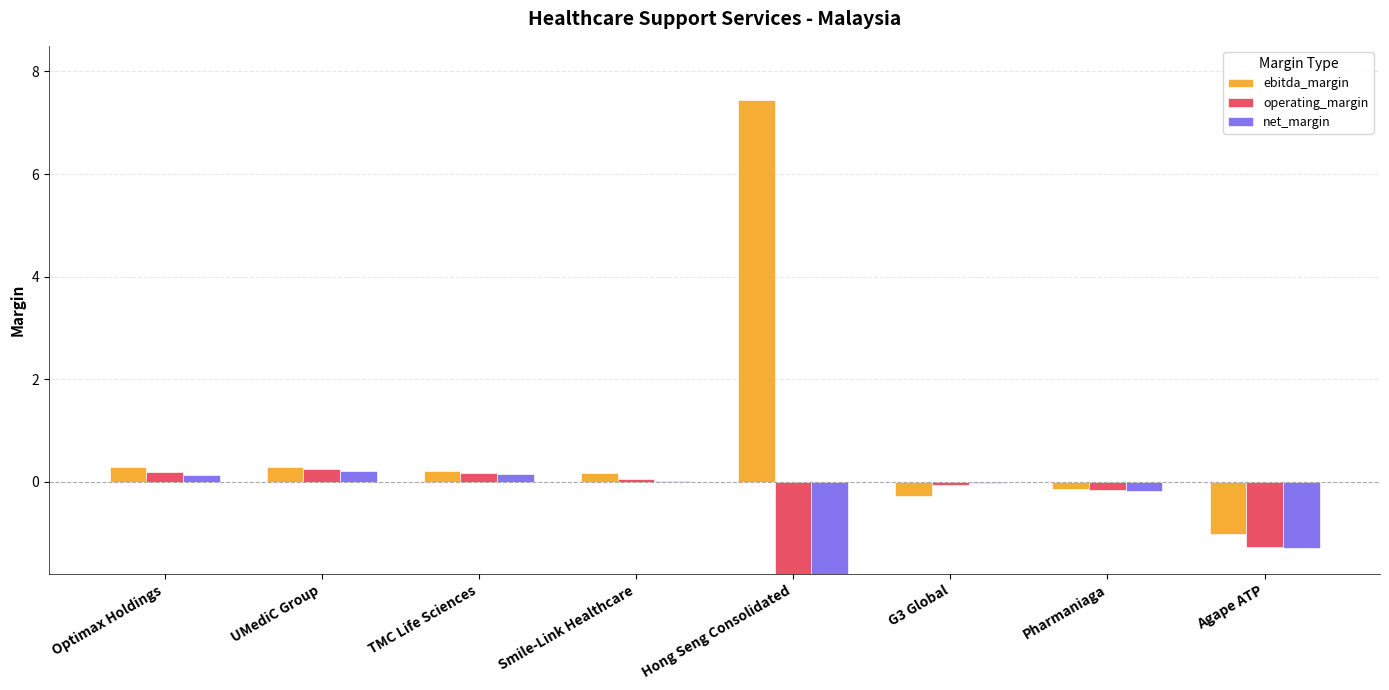

What is the sum of all operating_margin values?

-7.1